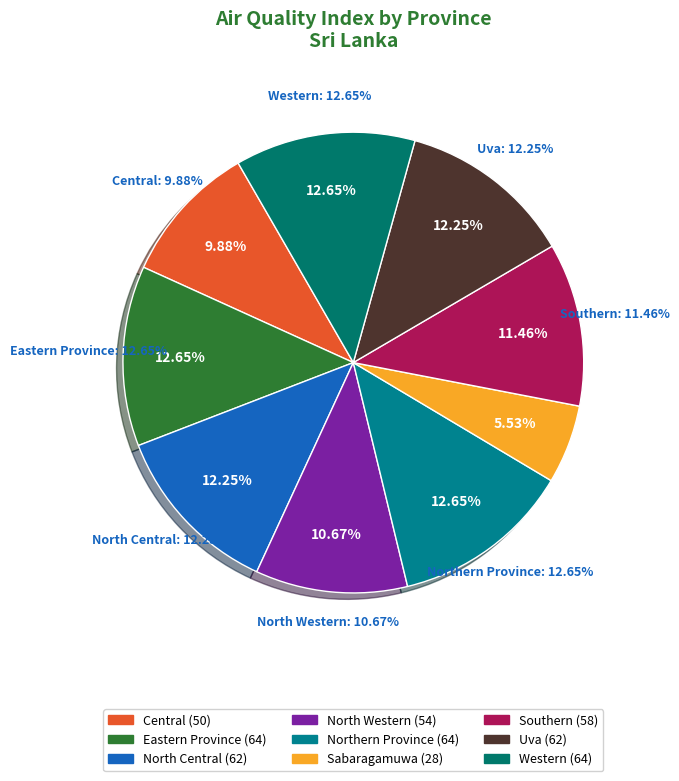

True or false: Uva accounts for 1% of the total.

False